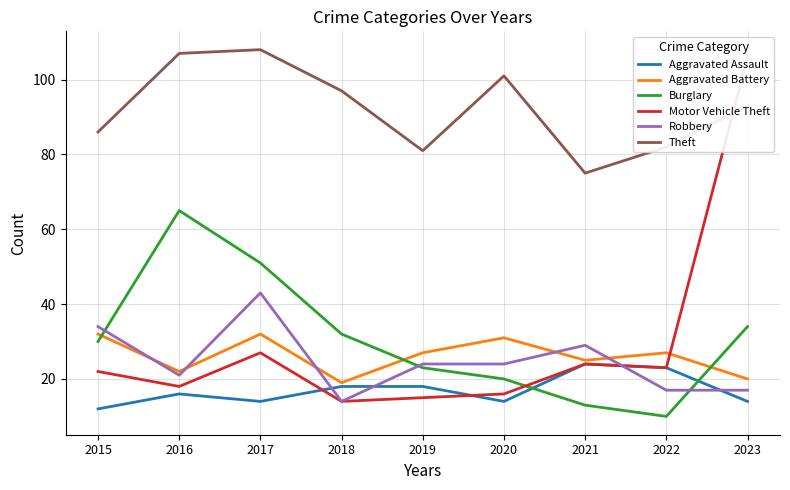

What is the difference between the second highest and second lowest values in the Aggravated Battery series?

12